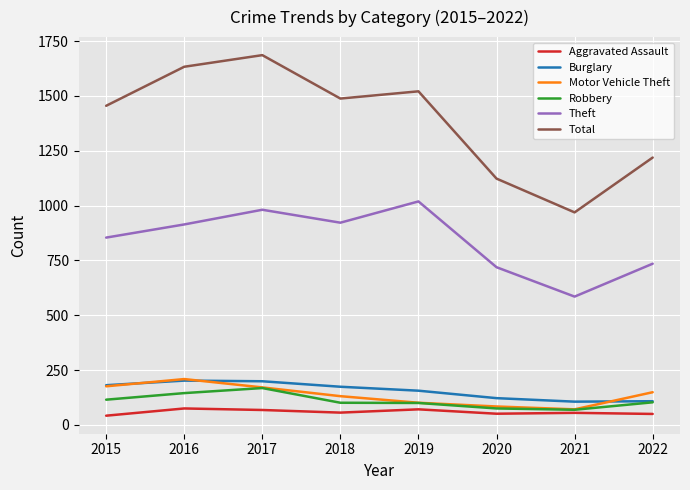

At which category does Total reach its first local valley?

2018